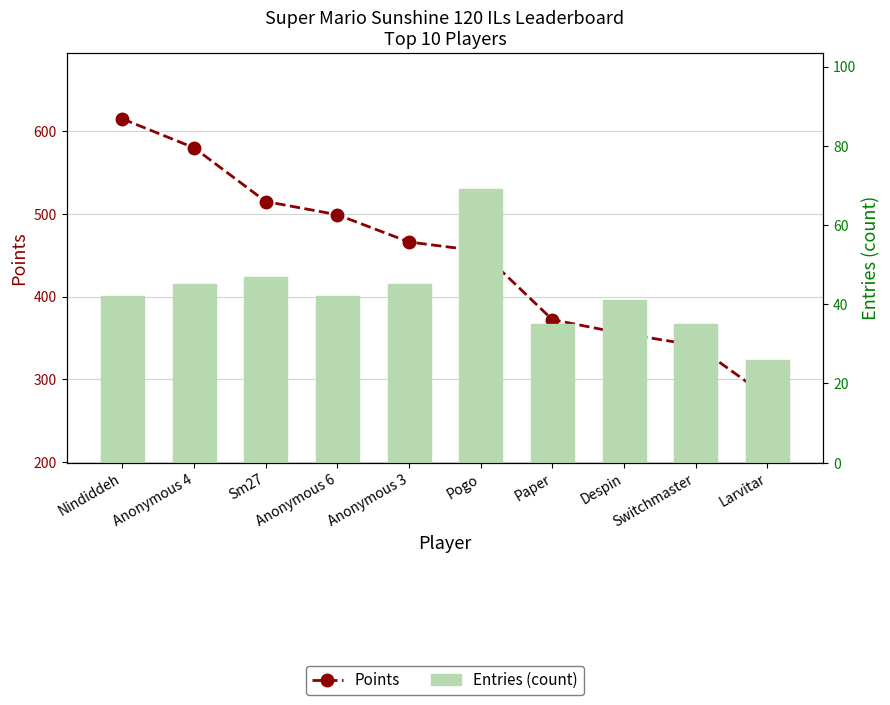

At which label is Entries (count) closest to 47?

Sm27